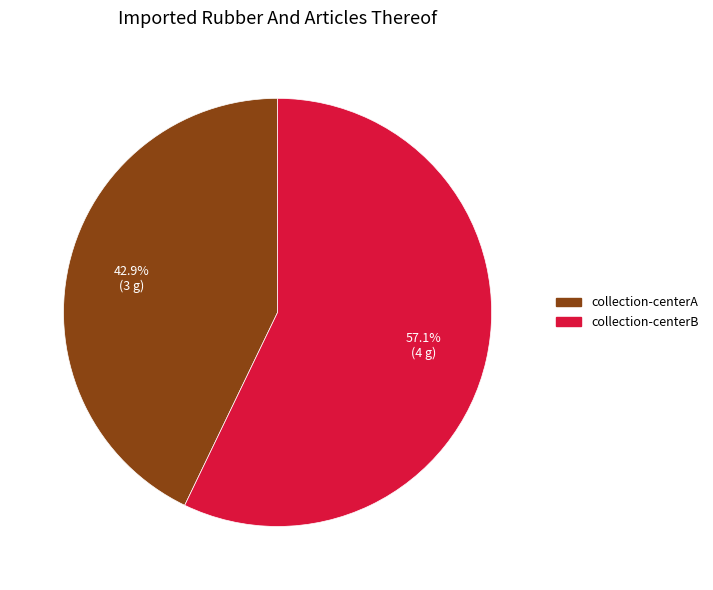

To the nearest percent, what portion does collection-centerB represent?

57%